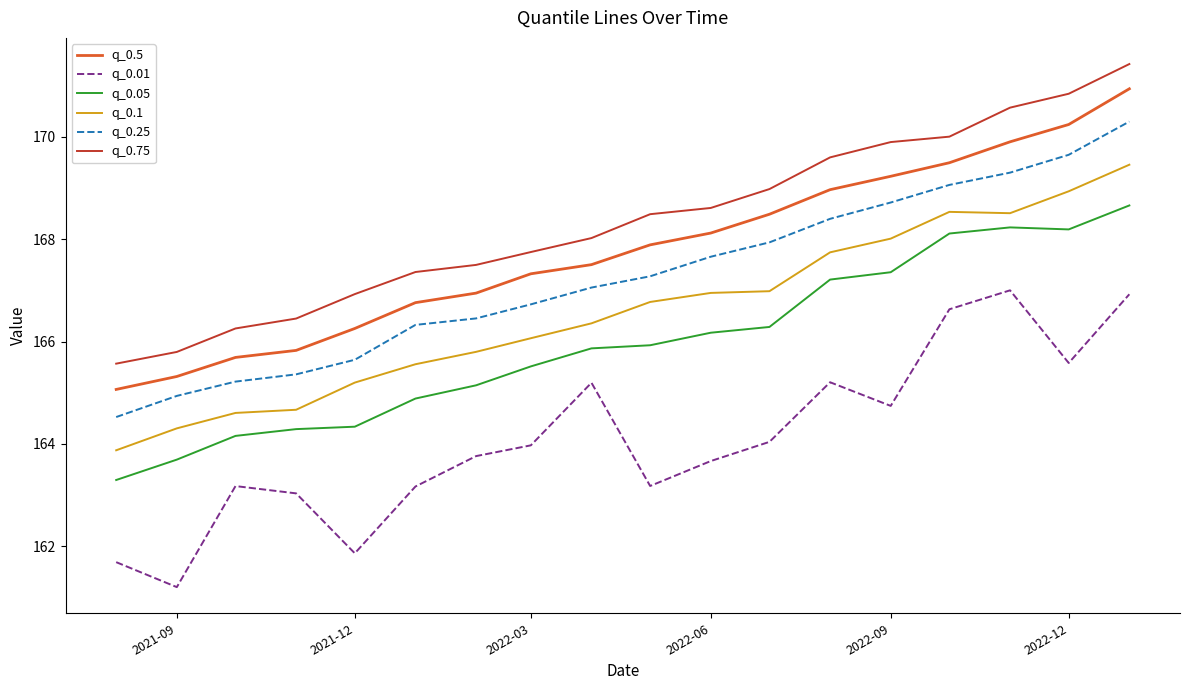

True or false: q_0.75 and q_0.1 intersect in this chart.

False